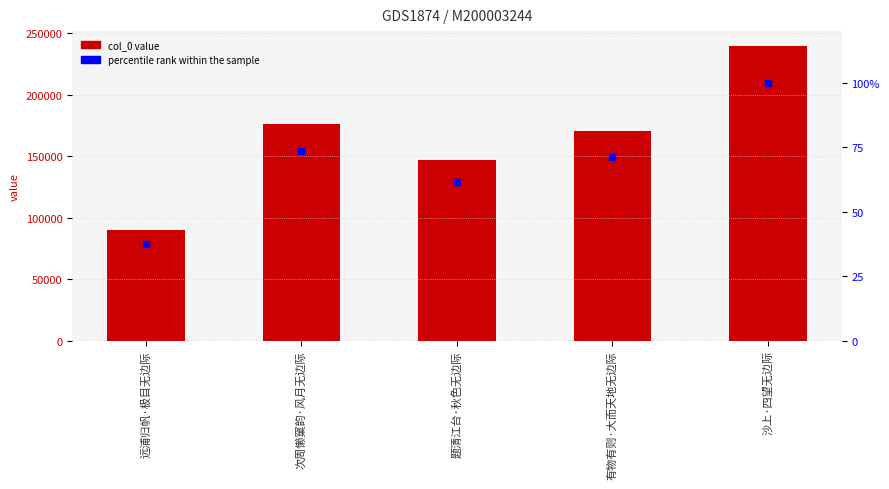

At which category is the sum across all series the highest?

沙上·四望无边际